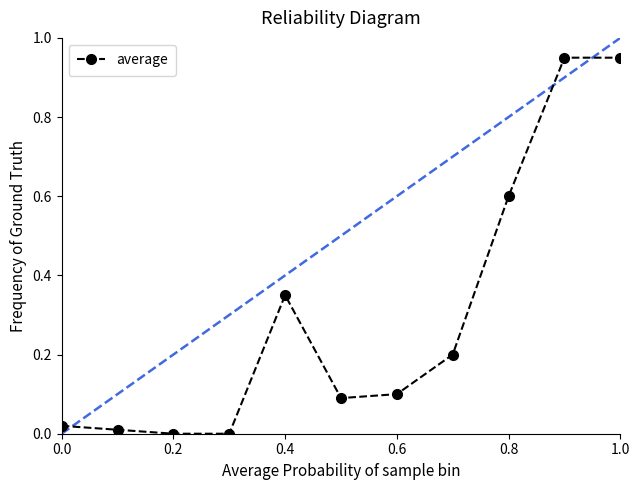

What is the sum of all values?

3.3